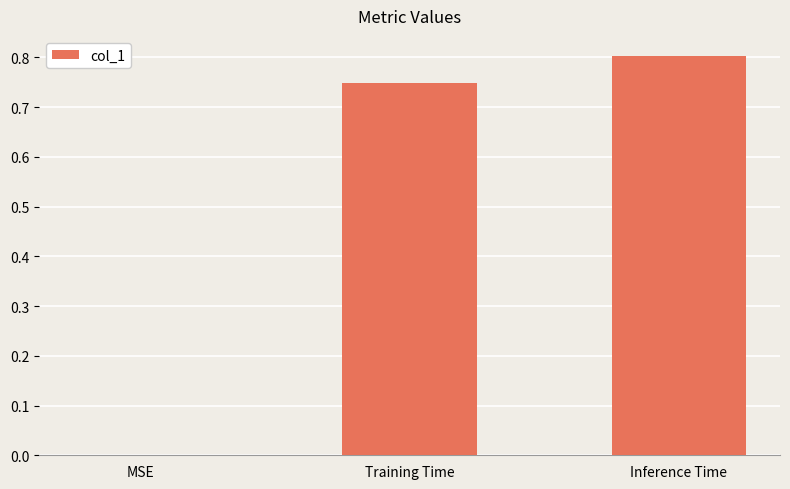

Which has a higher value, Inference Time or Training Time?

Inference Time